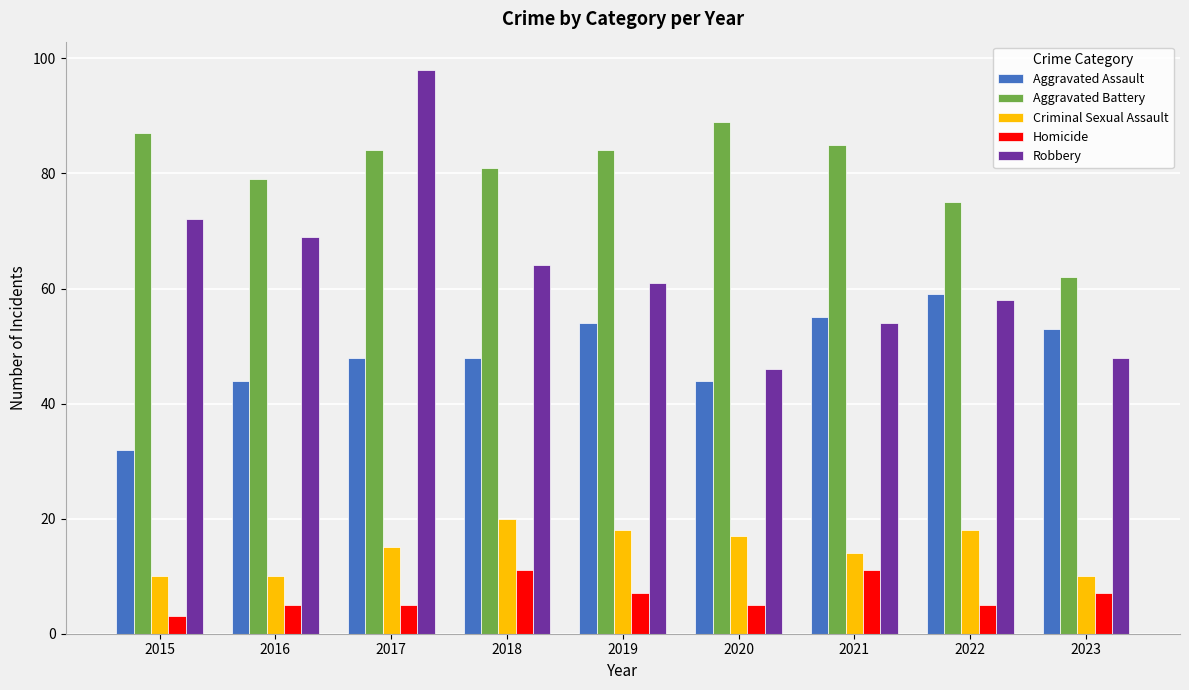

Rank the series at 2016 from lowest to highest value.

Homicide, Criminal Sexual Assault, Aggravated Assault, Robbery, Aggravated Battery